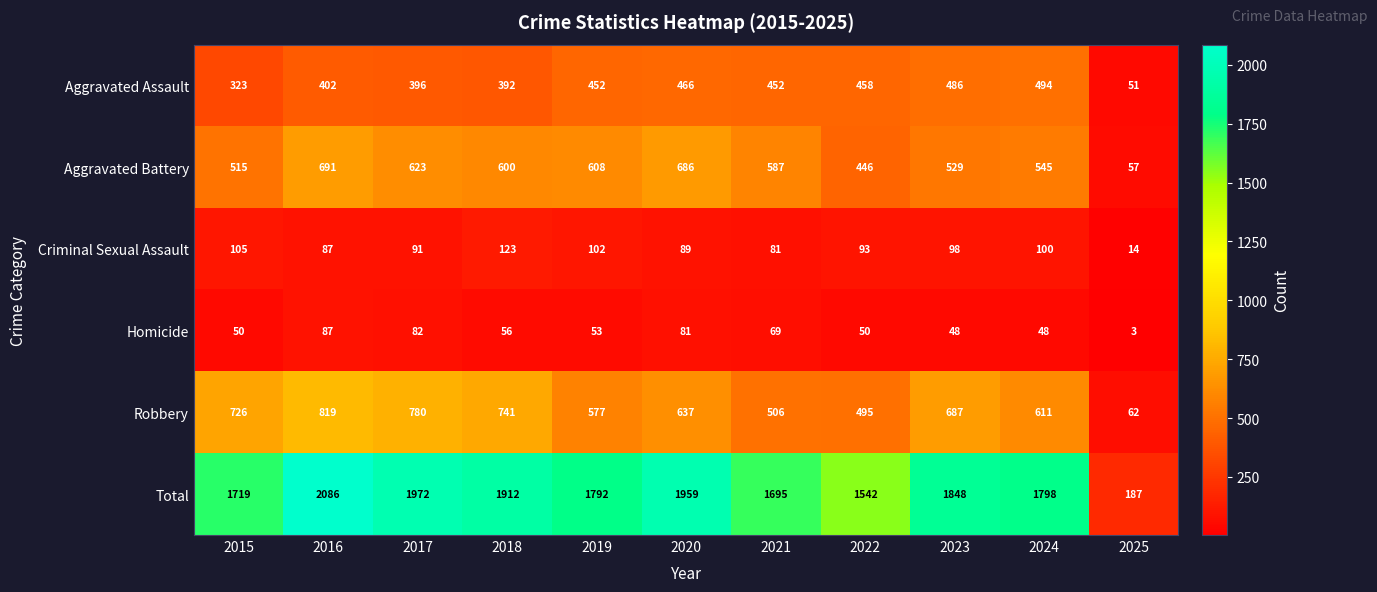

What is the difference between the Aggravated Battery values at 2019 and 2016?

83